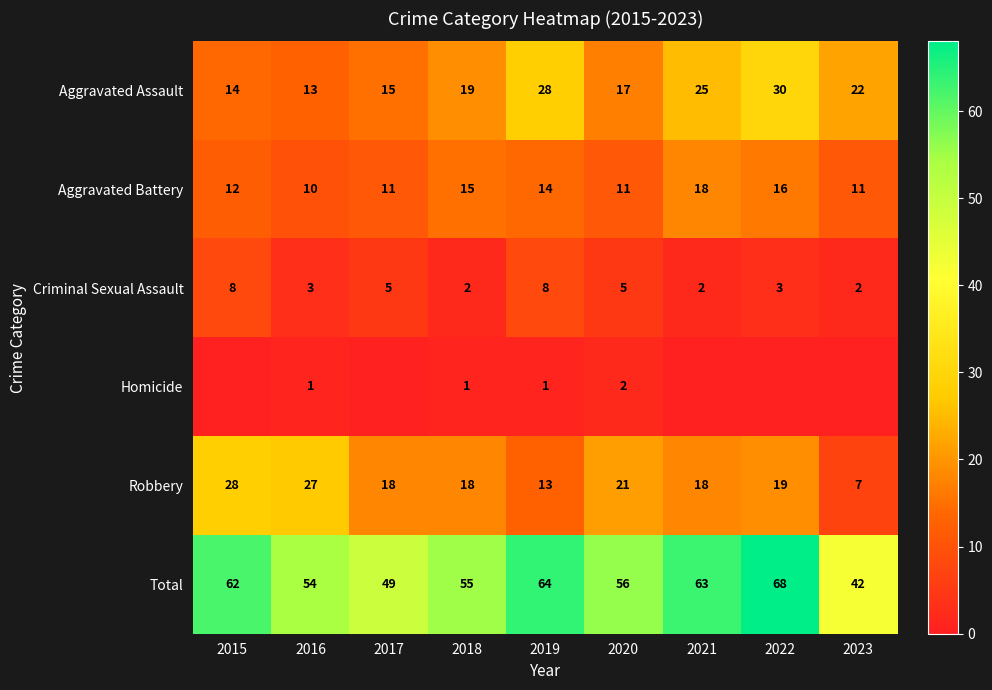

At which category is the sum across all series the highest?

2022